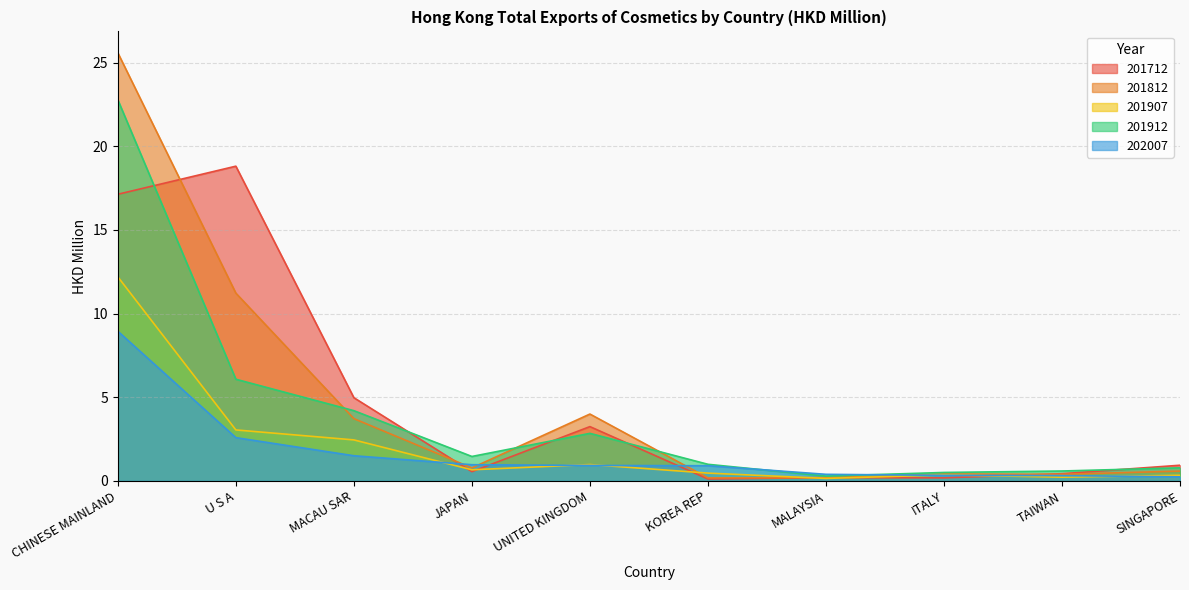

What is the sum of the 201912 values at MALAYSIA and MACAU SAR?

4.5